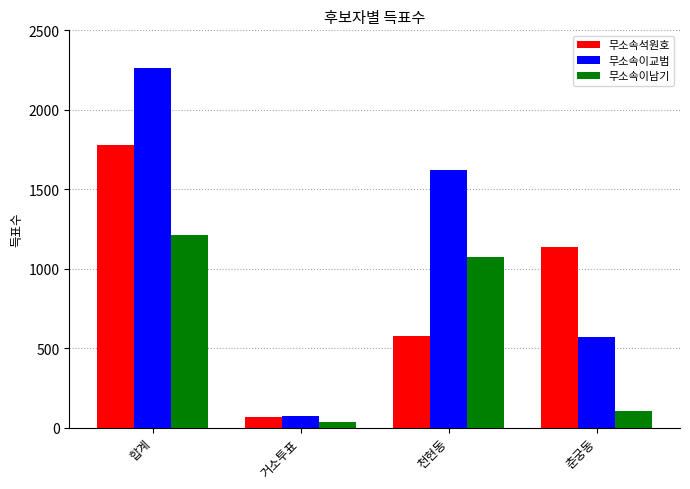

Reading right to left, what are all the values shown in this chart?

무소속석원호: 1137	576	66	1779
무소속이교범: 573	1619	72	2264
무소속이남기: 104	1076	33	1213